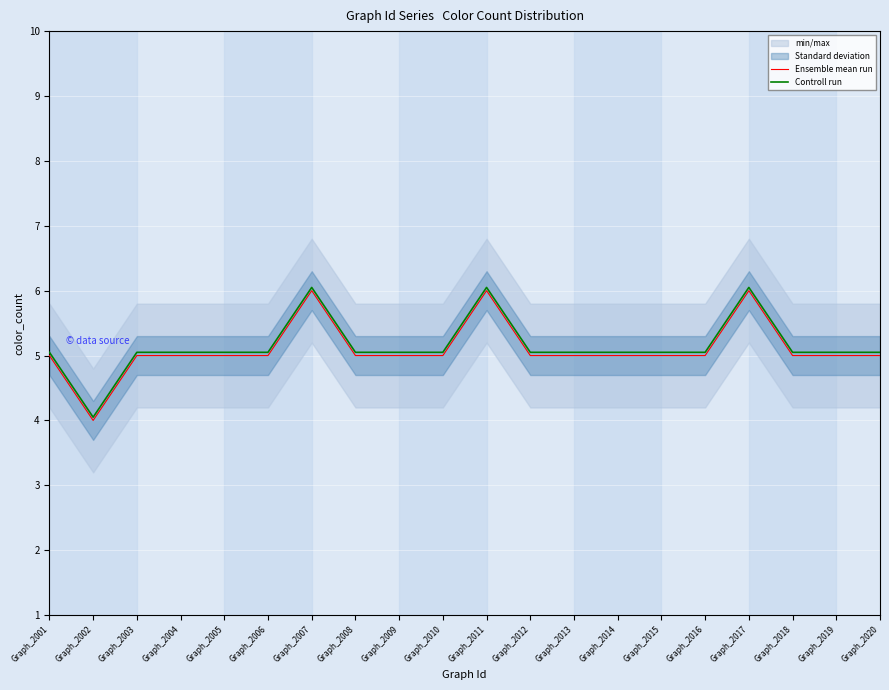

Rank the series at Graph_2003 from lowest to highest value.

Ensemble mean run, Controll run